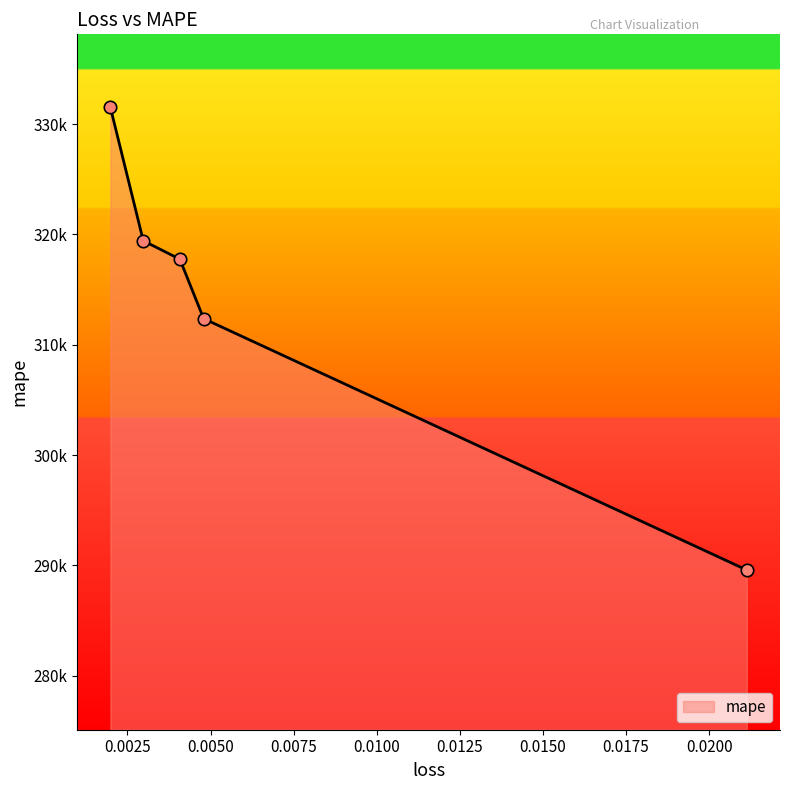

Approximately how many times larger is the value at 0.0029766177758574486 compared to 0.004793074447661638?

1.0